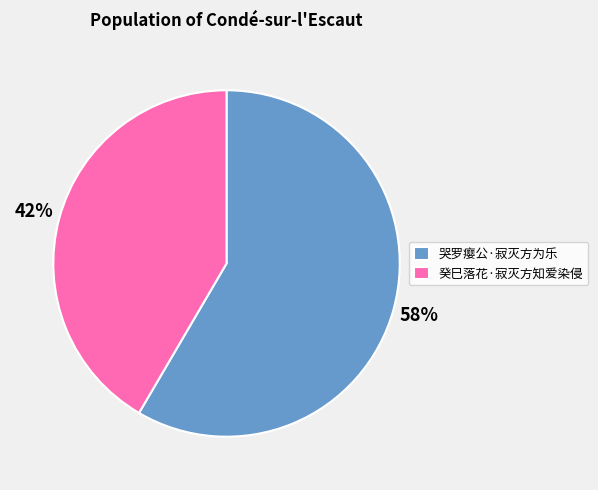

To the nearest percent, what is the combined percentage of 哭罗瘿公·寂灭方为乐 and 癸巳落花·寂灭方知爱染侵?

100%